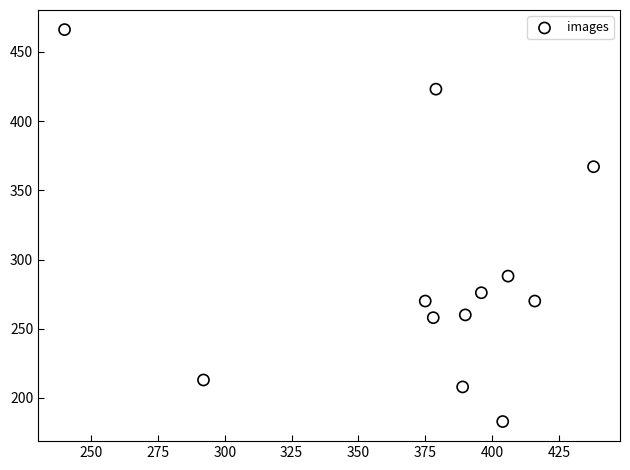

What Y value in the scatter plot is closest to 324?

288